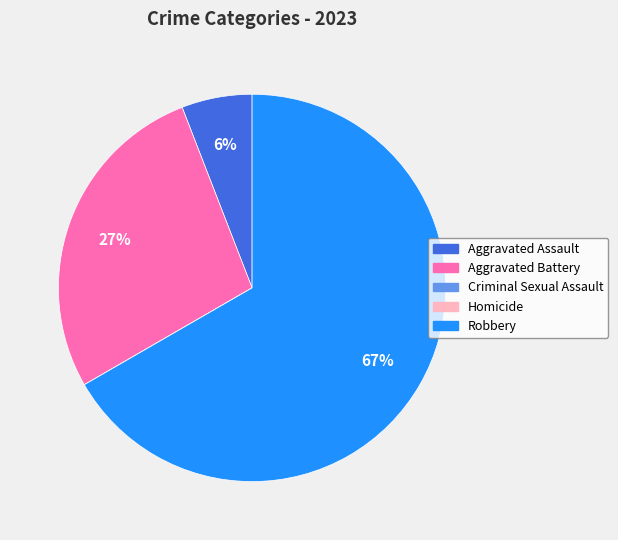

What percentage is the Aggravated Battery slice, to the nearest percent?

27%